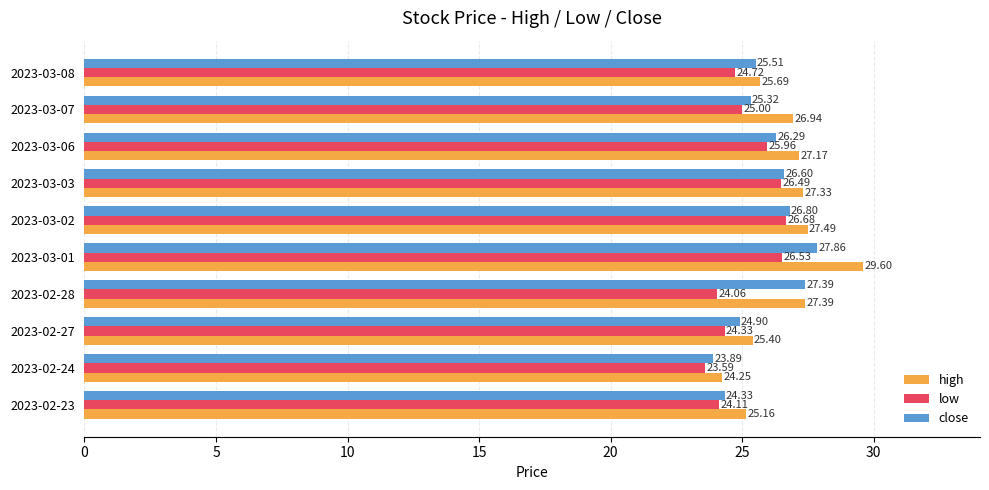

What is the spread (max minus min) of values at 2023-03-02?

0.8